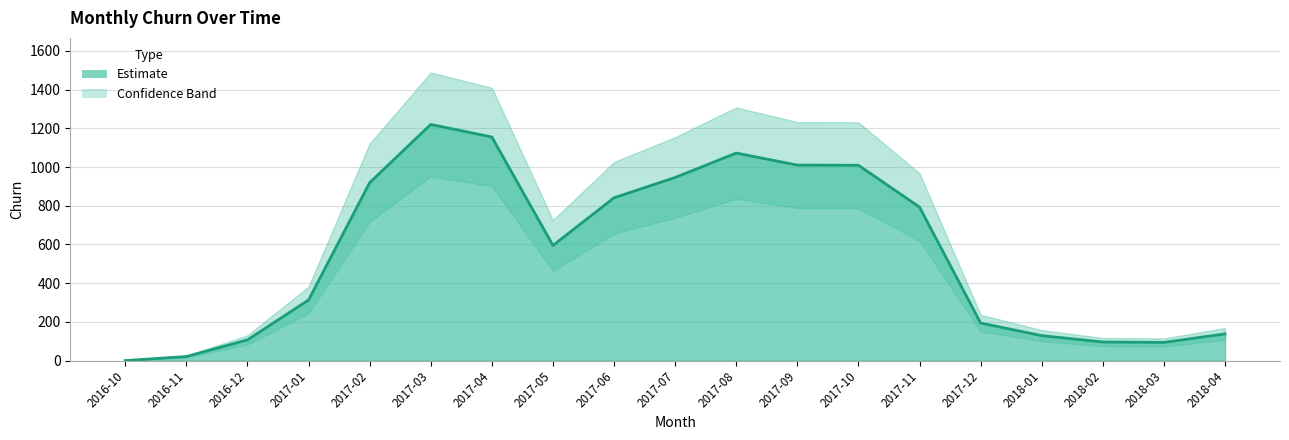

What is the sum of the values at 2016-11 and 2017-09?

1031